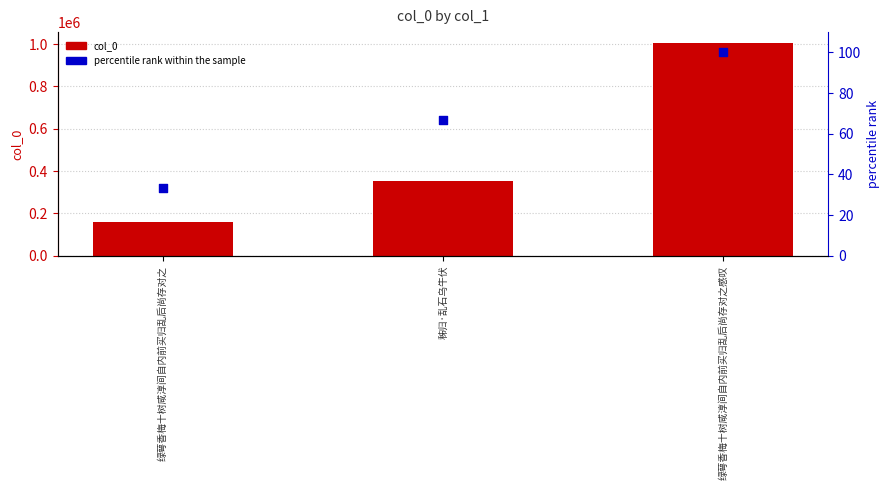

Which series has the largest Y range (max minus min)?

col_0